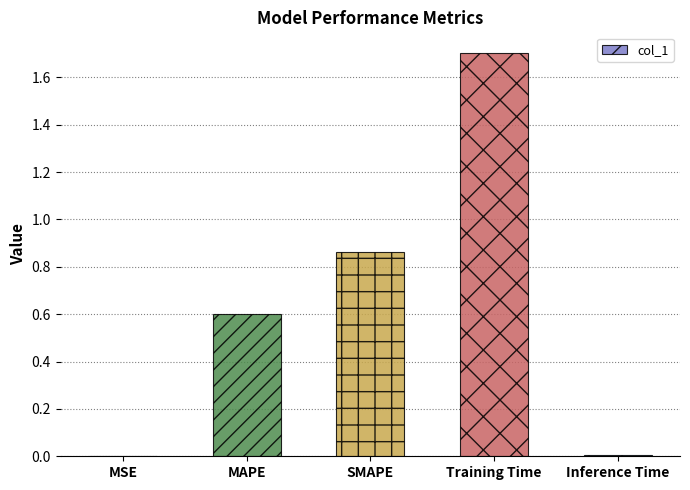

Which has a higher value, SMAPE or MAPE?

SMAPE